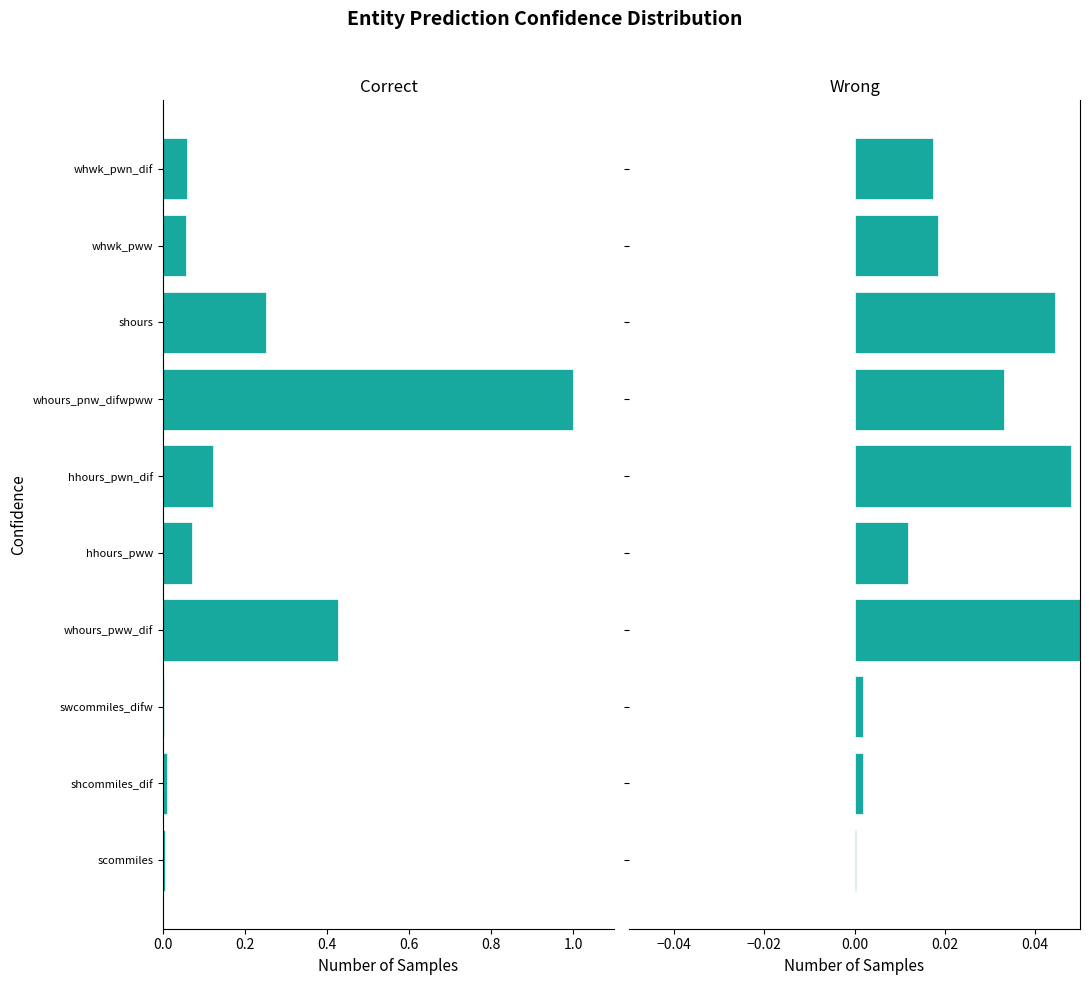

Does the chart contain any negative values?

Yes